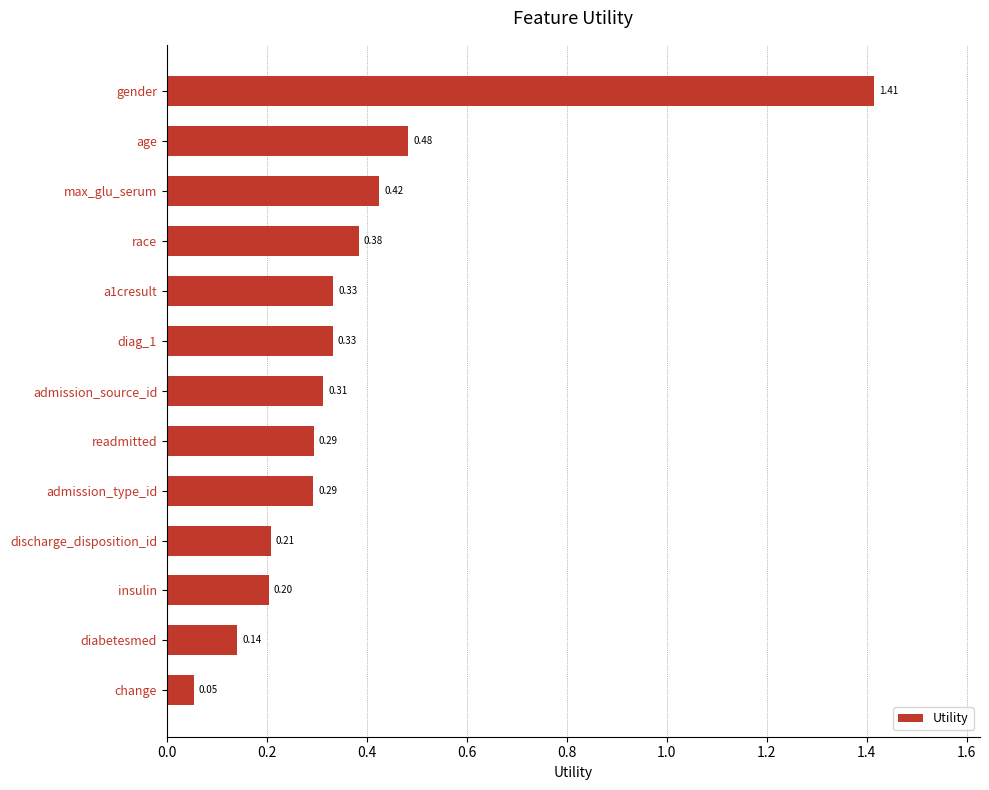

At which label is the value closest to 0?

change